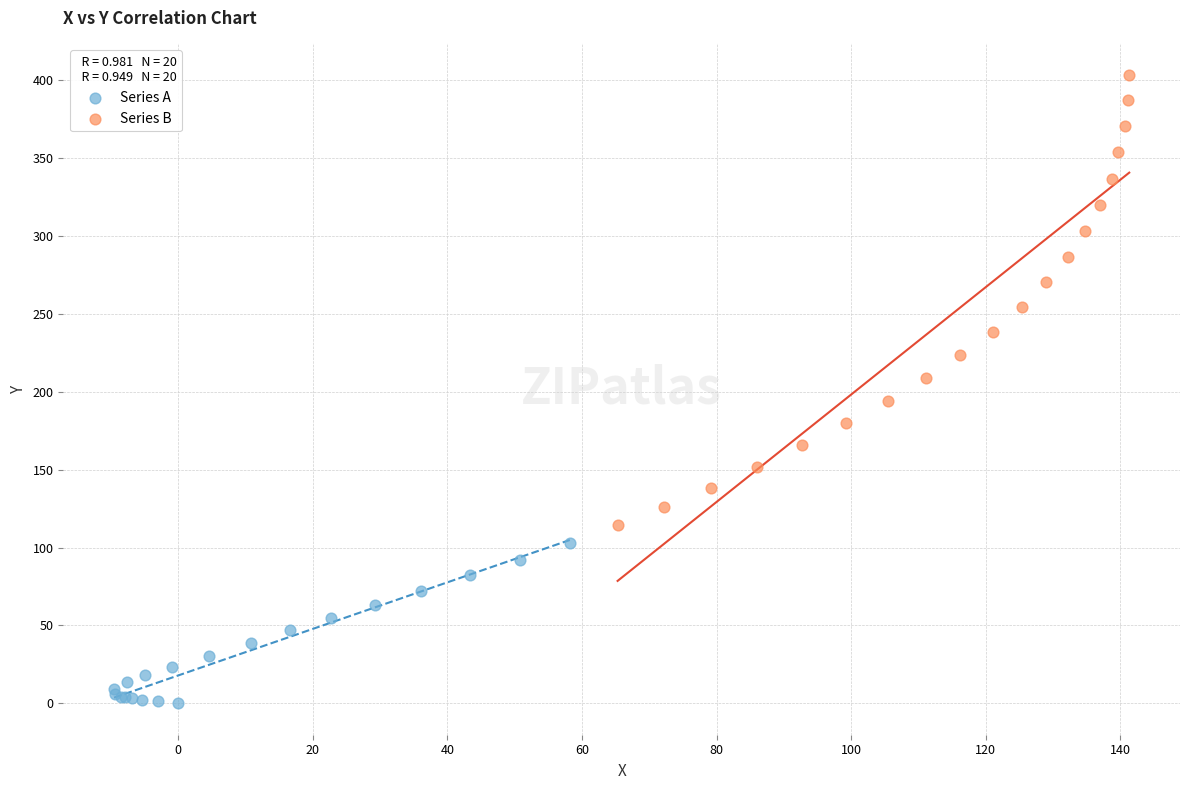

Which series reaches the minimum Y coordinate?

Series A